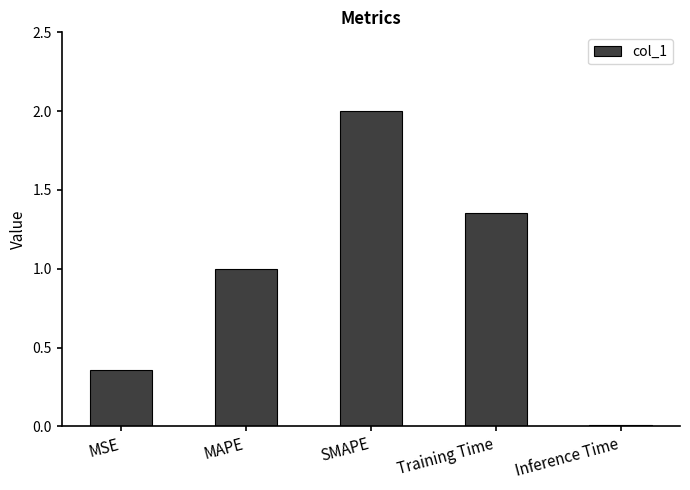

Approximately how many times larger is the value at SMAPE compared to MAPE?

2.0